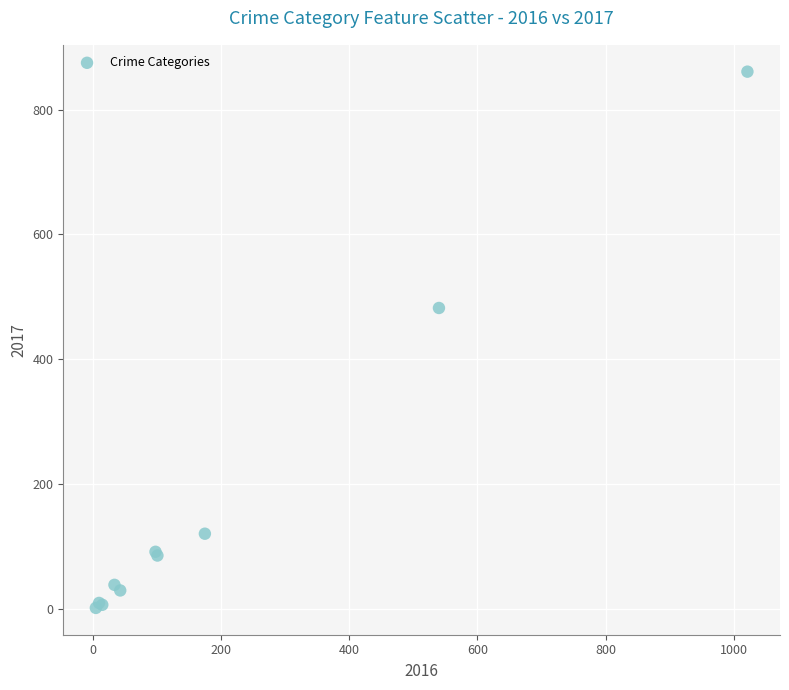

What Y value in the scatter plot is closest to 431?

482